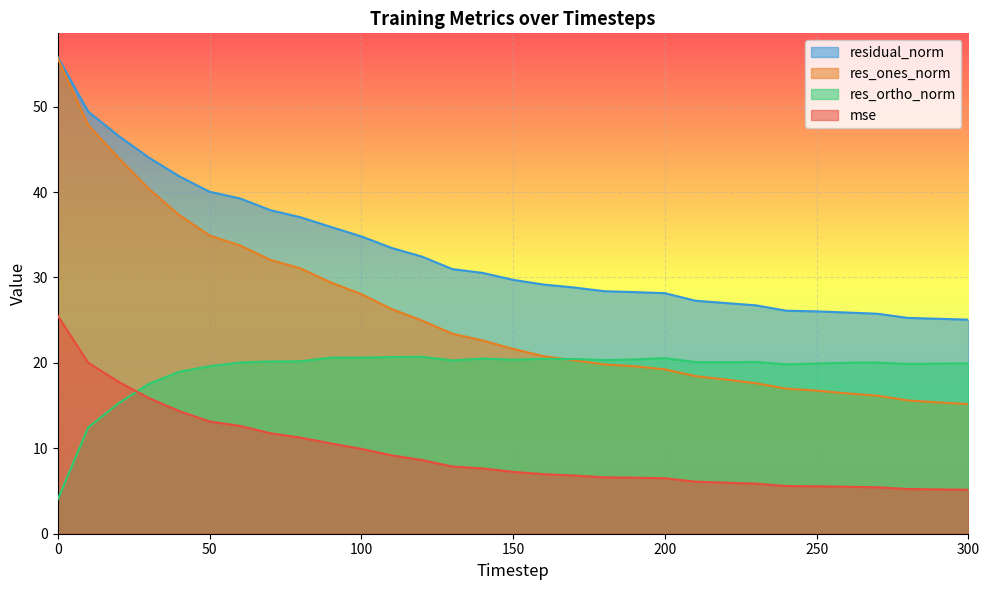

How many data points does each series have?

31